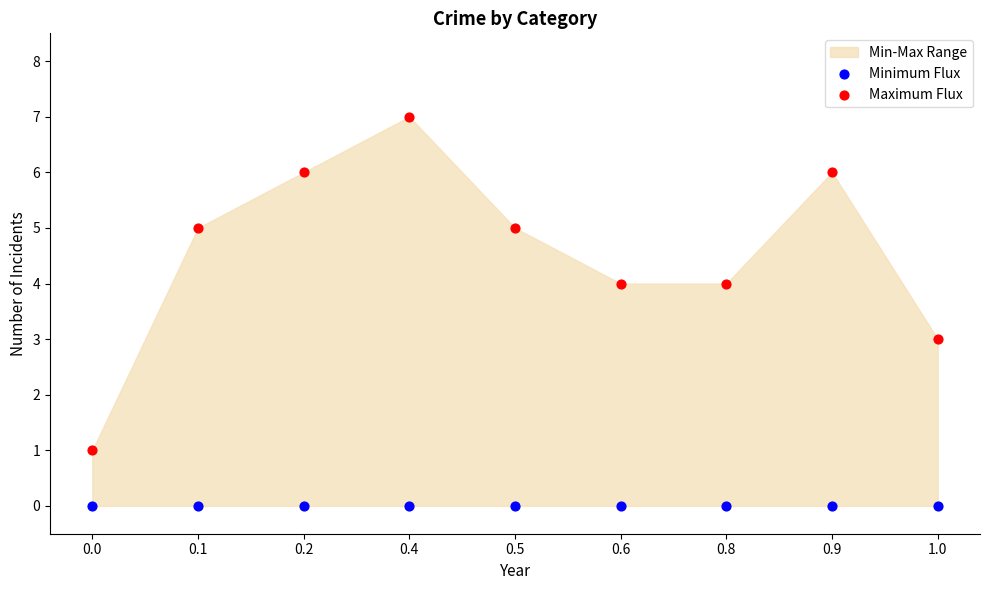

Which series reaches the minimum Y coordinate?

Minimum Flux